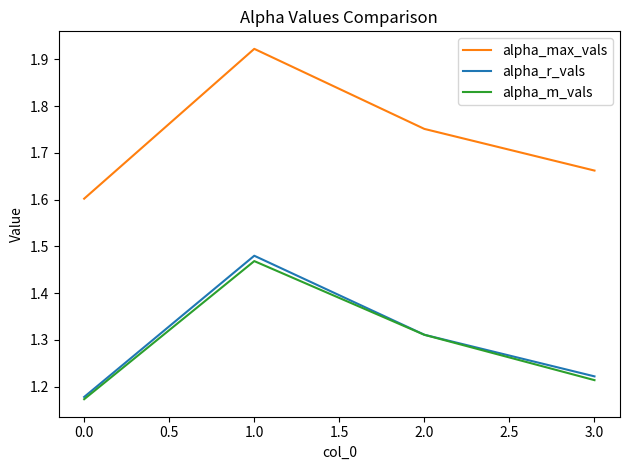

Which category has the lowest value in the alpha_max_vals series?

0.0